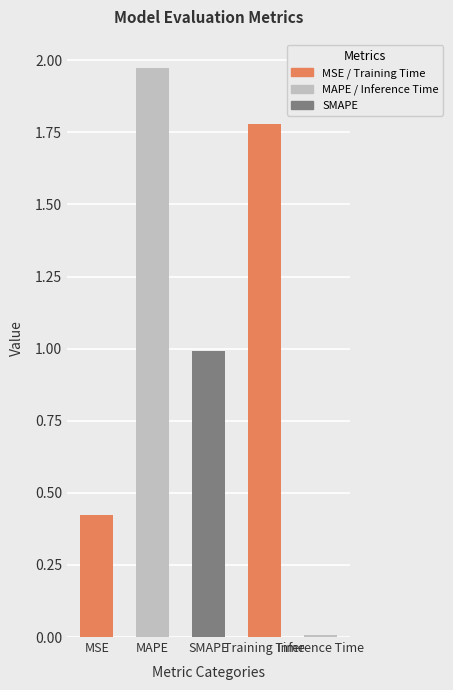

What is the change in value from MSE to Inference Time?

-0.4